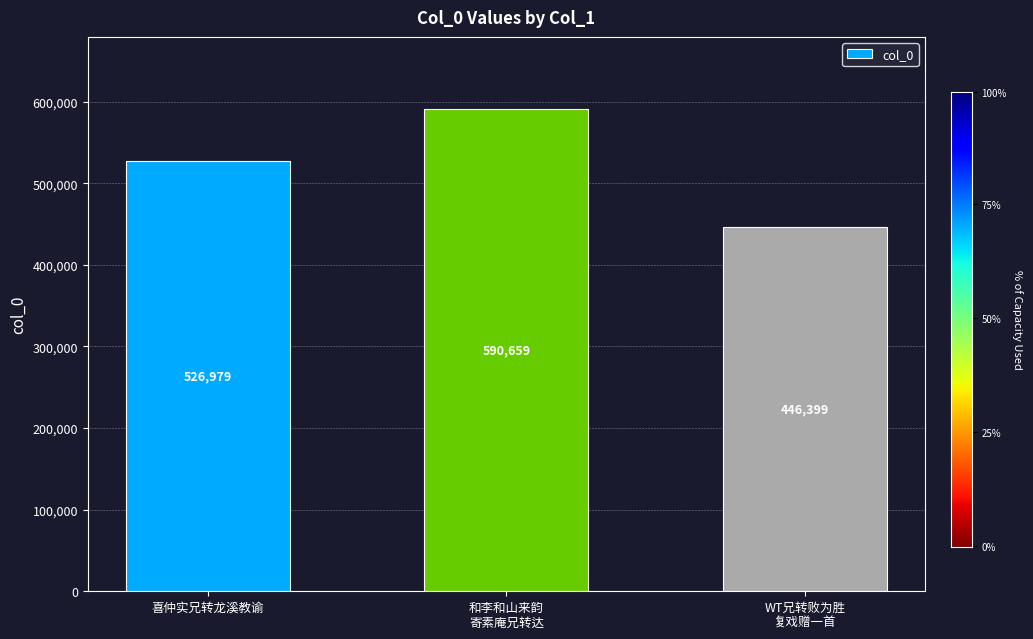

What is the ratio of the value at 喜仲实兄转龙溪教谕 to the value at WT兄转败为胜
复戏赠一首?

1.2